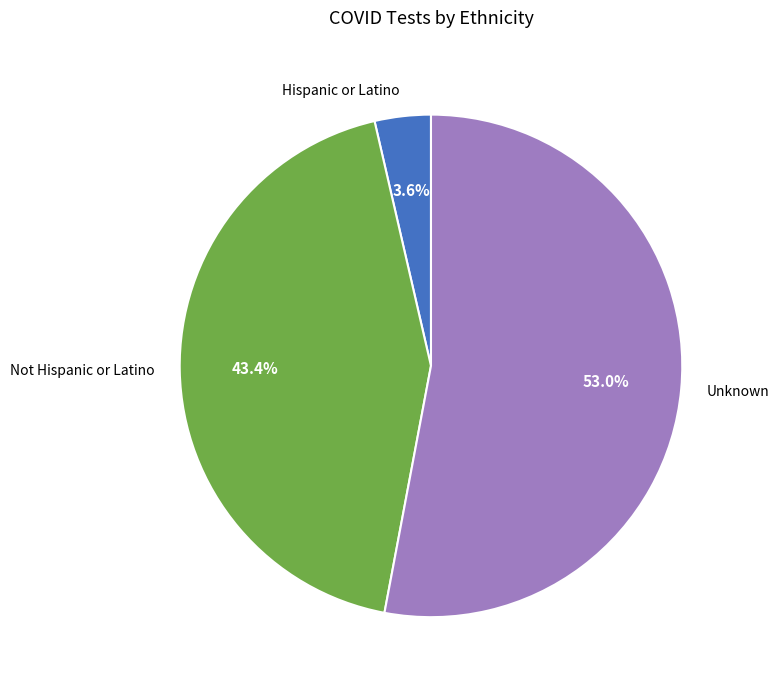

What is the total percentage of Not Hispanic or Latino and Hispanic or Latino?

47.0%